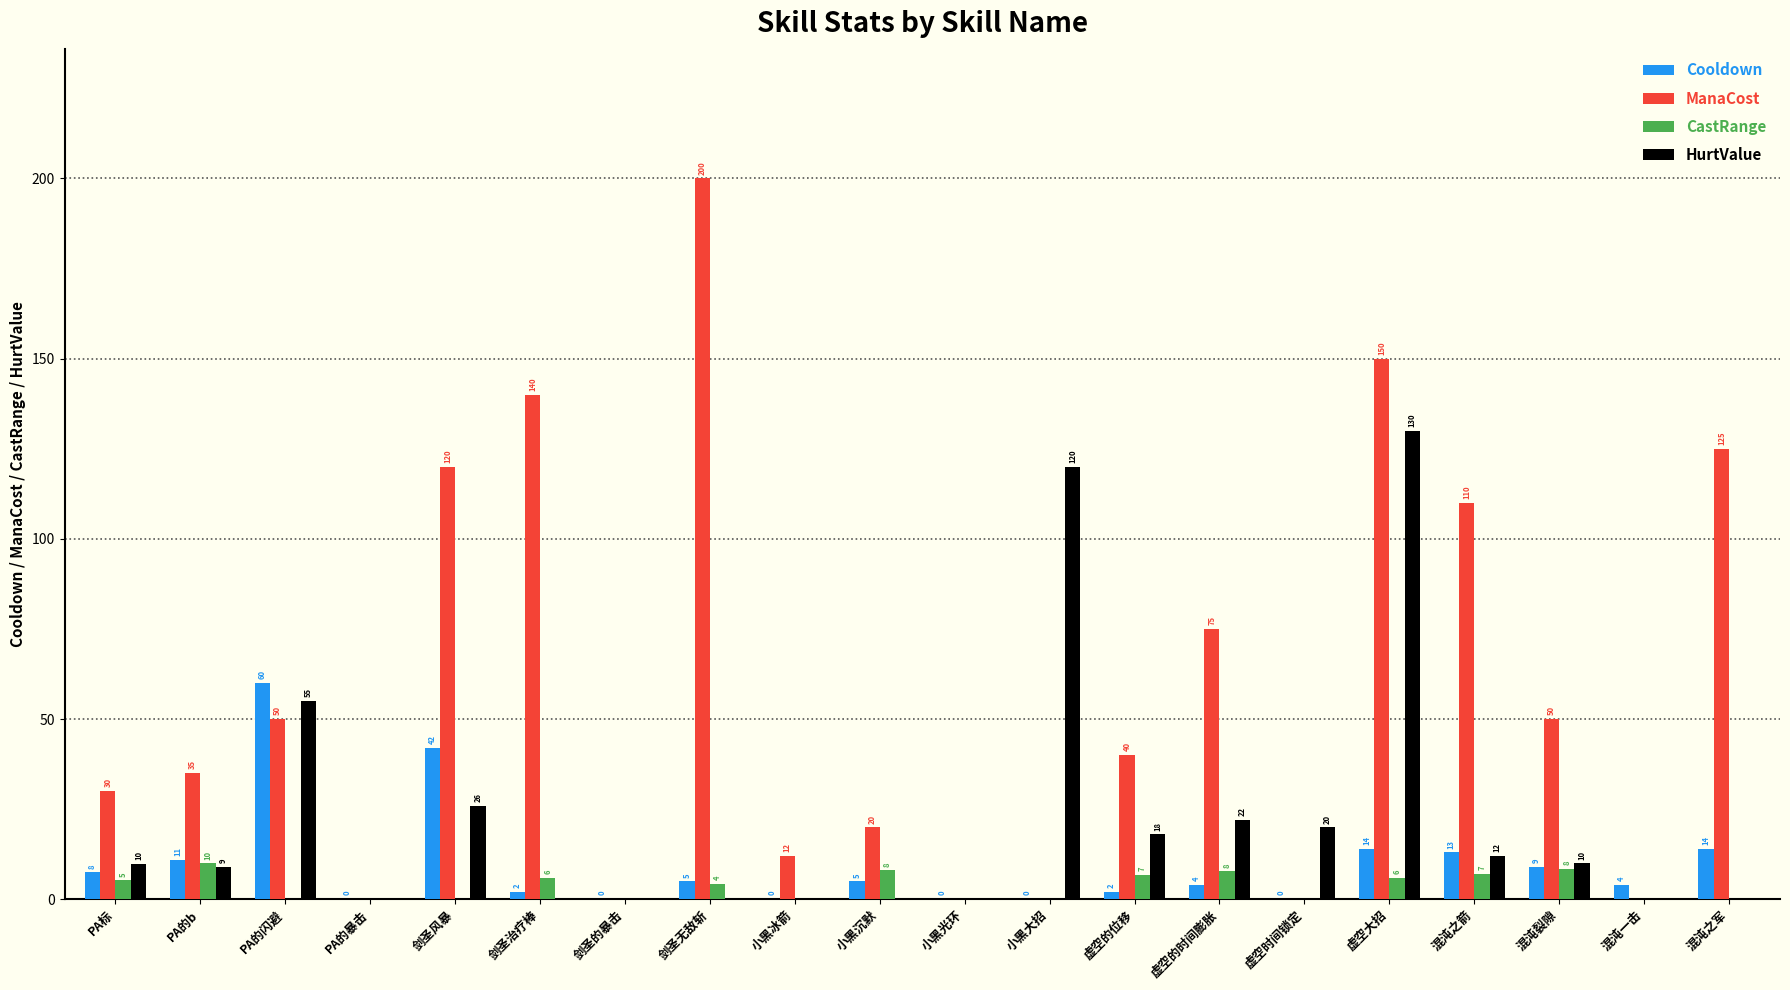

What is the sum of the HurtValue values at 混沌裂隙 and 剑圣风暴?

36.0